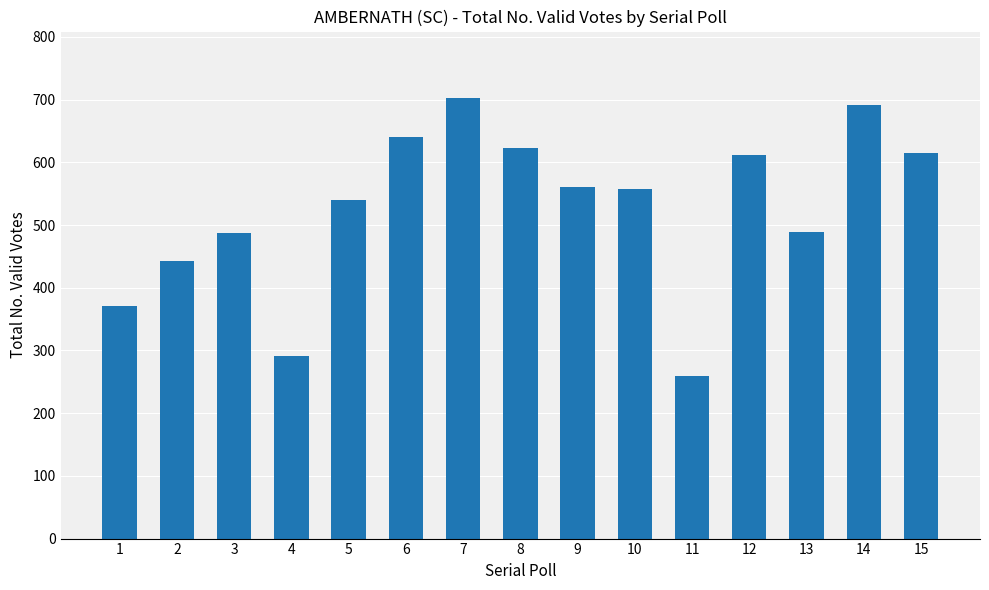

Does the chart contain any negative values?

No